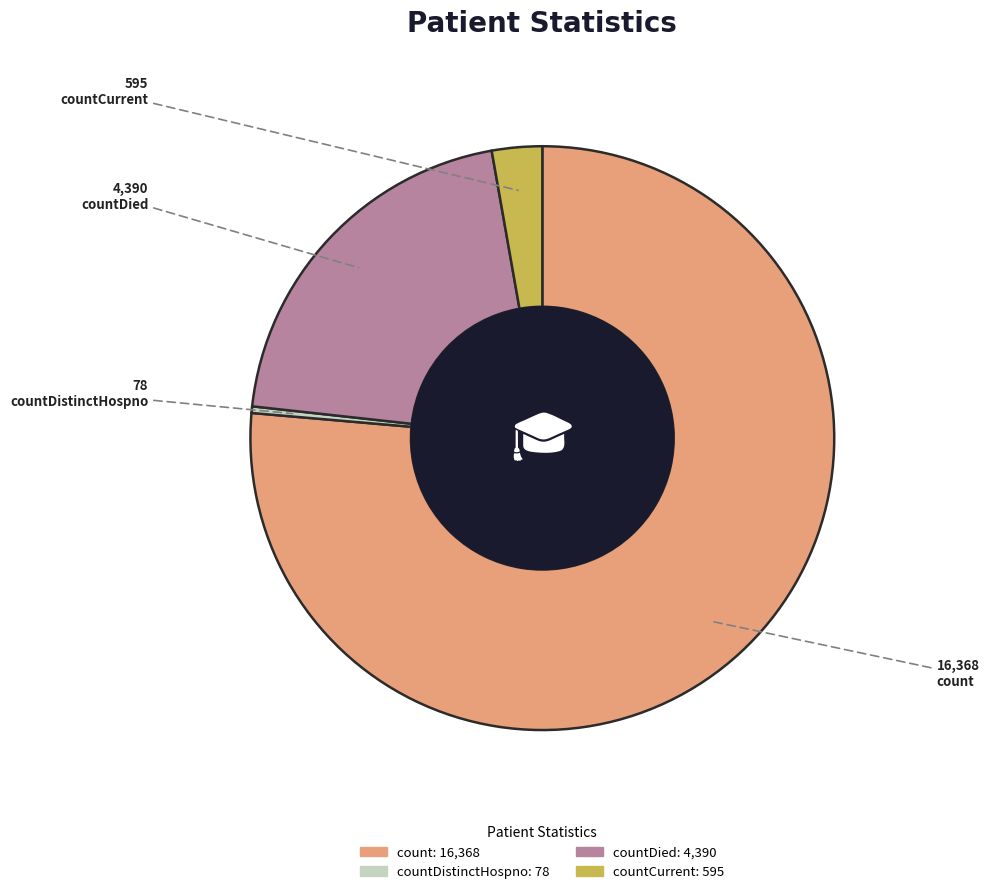

Does any single category account for the majority?

Yes